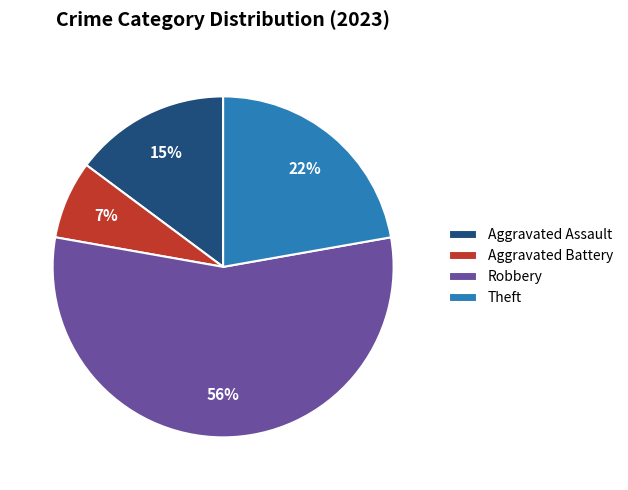

True or false: Aggravated Assault accounts for 15% of the total.

True